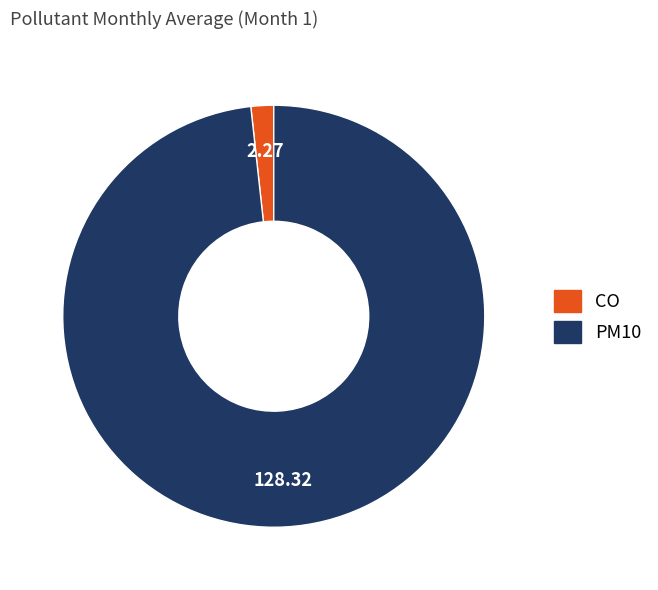

Which has a higher value, PM10 or CO?

PM10